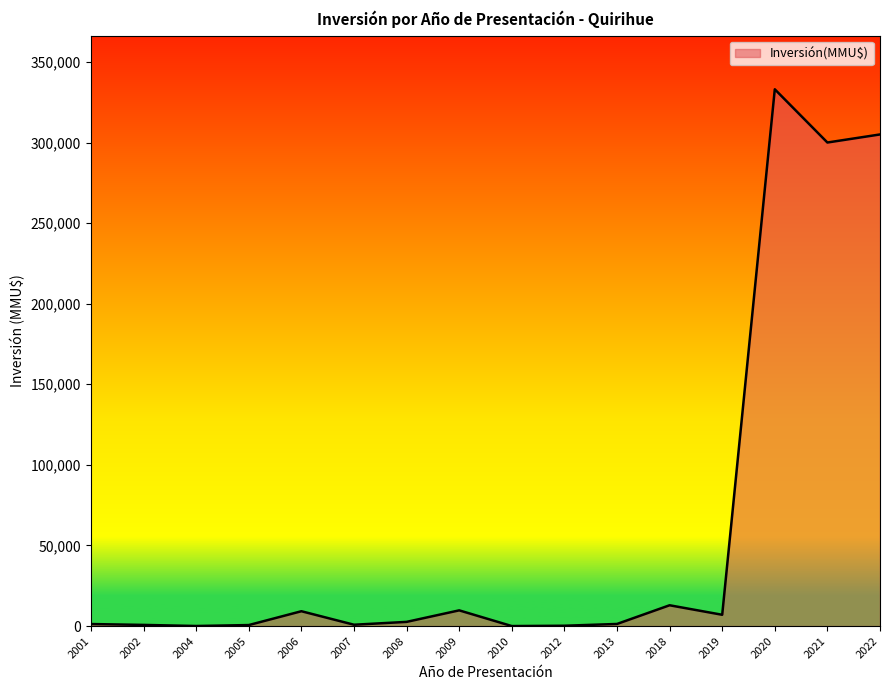

True or false: the data has more than 1 interior local peaks.

True